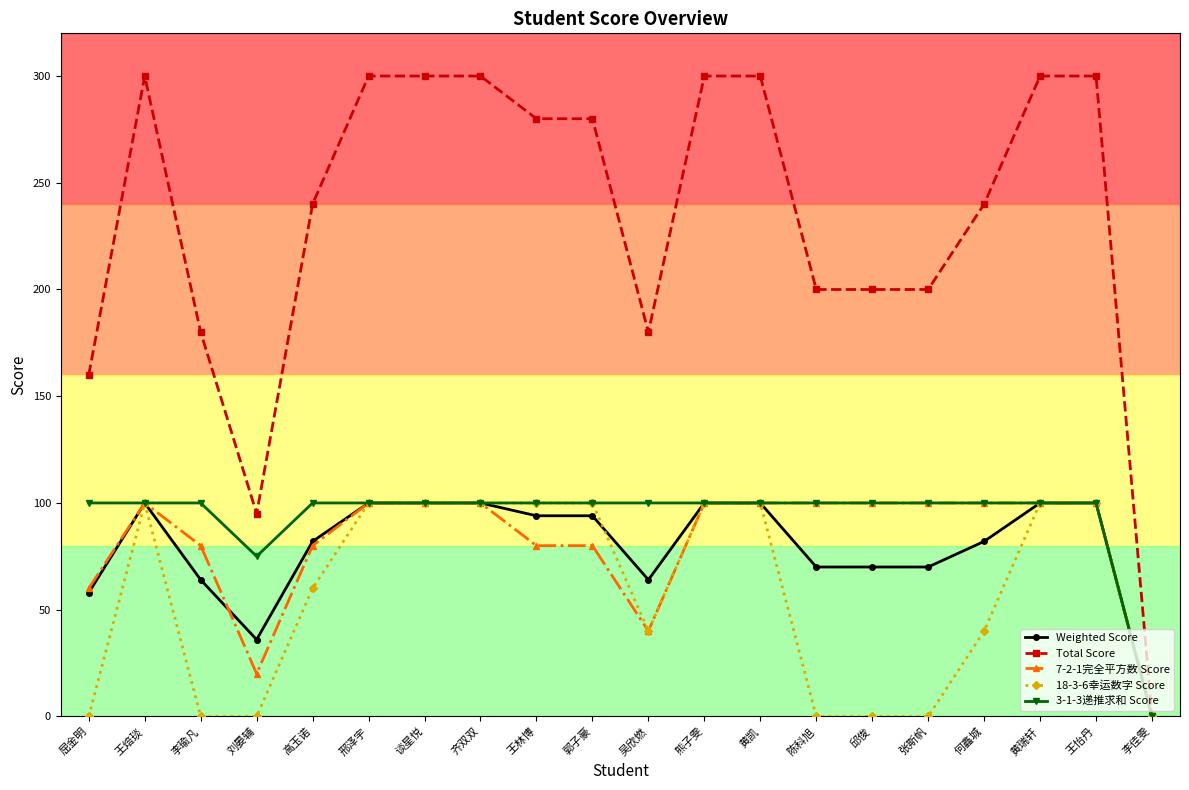

The Total Score series shows 114 at 李佳雯. True or false?

False